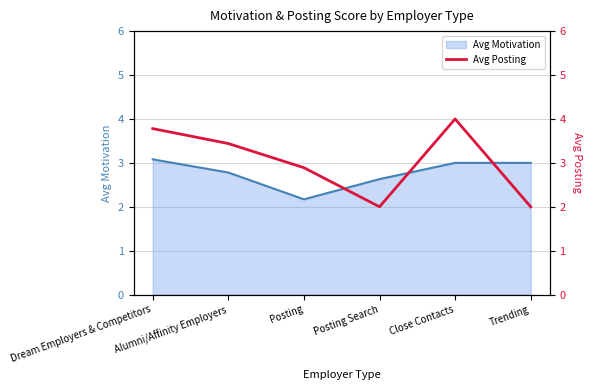

What position from the right is Posting?

4